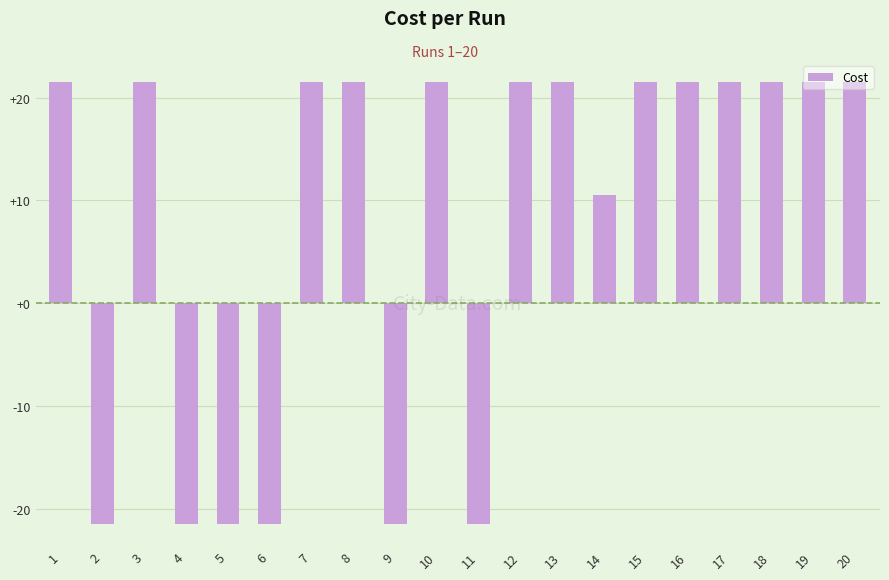

What is the minimum value shown in the chart?

-21.5